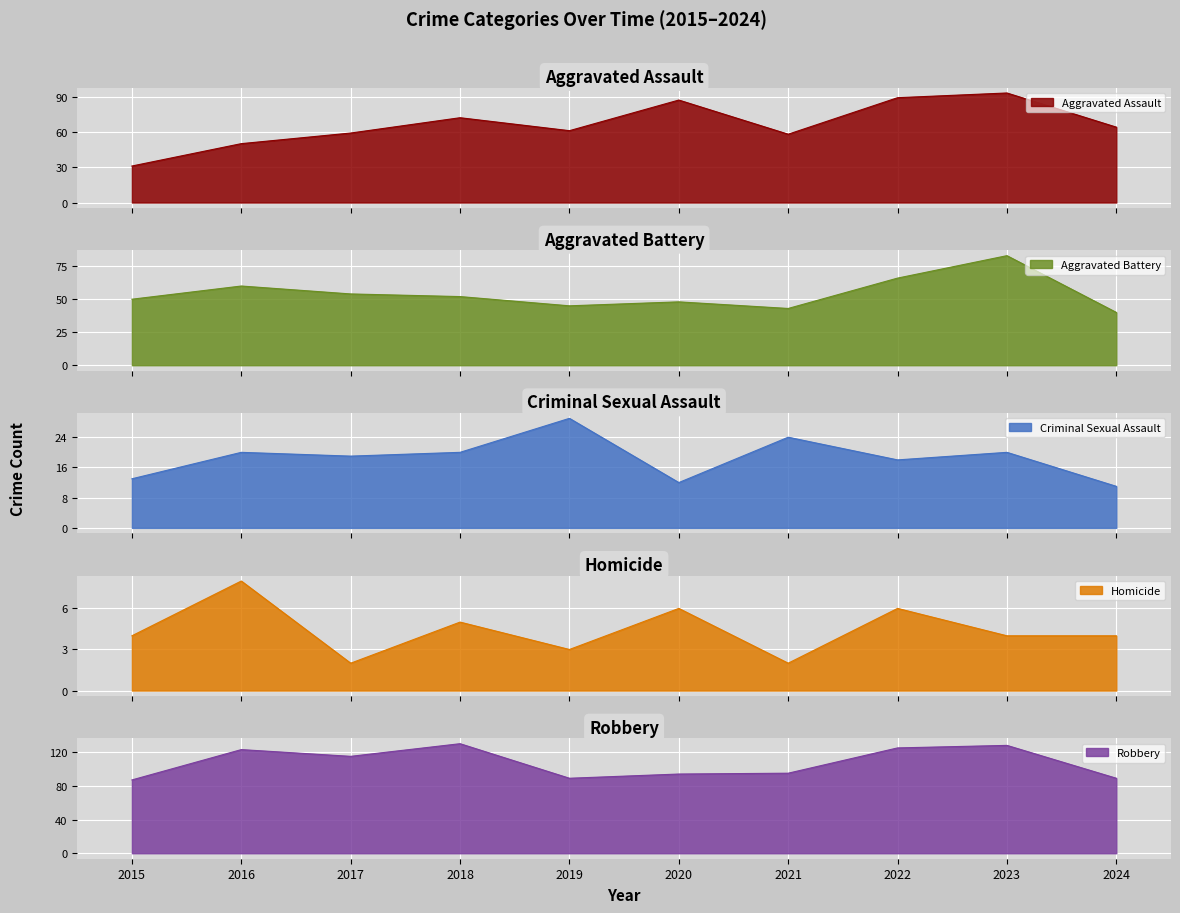

What is the smallest value displayed?

2